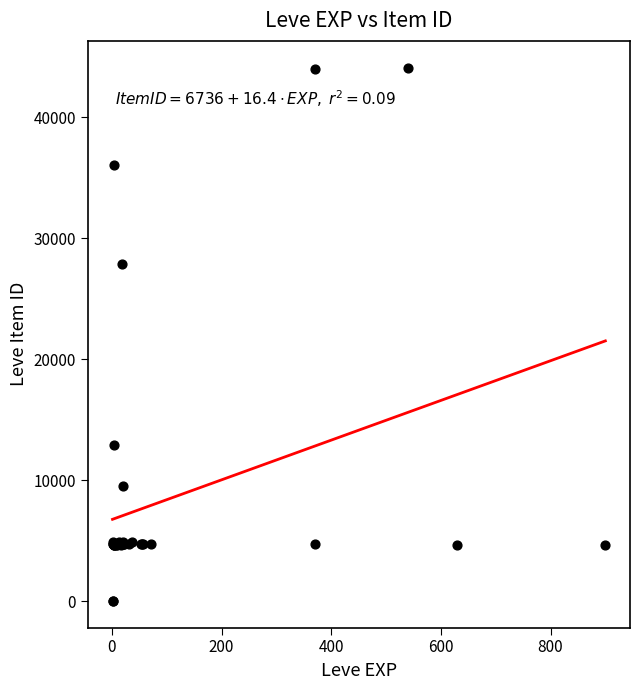

What Y value in the scatter plot is closest to 22048?

27884